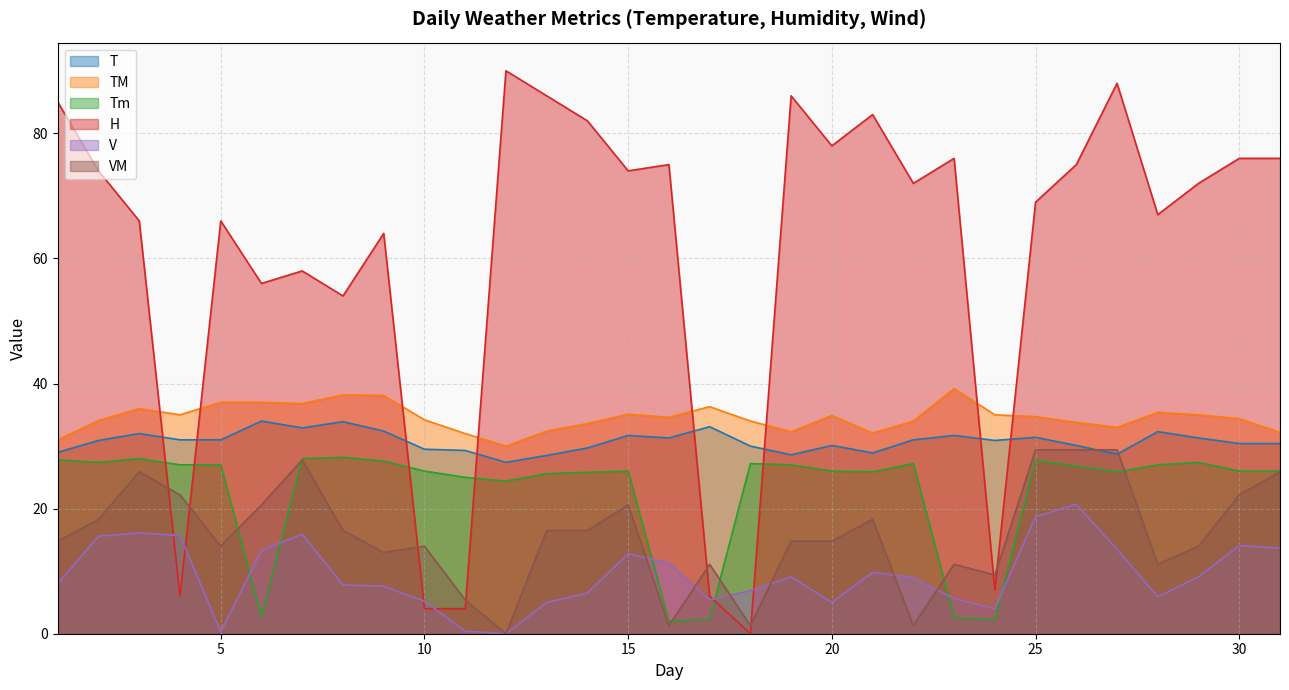

What is the difference between the Tm values at 7 and 5?

1.0